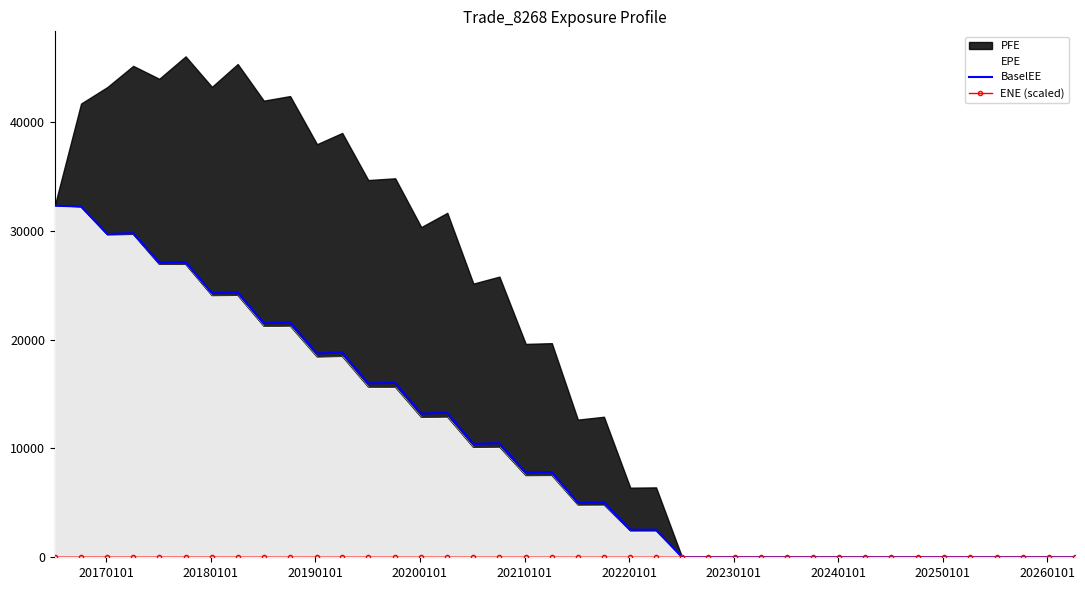

In ENE (scaled), how many points are lower than both neighbors (excluding endpoints)?

9